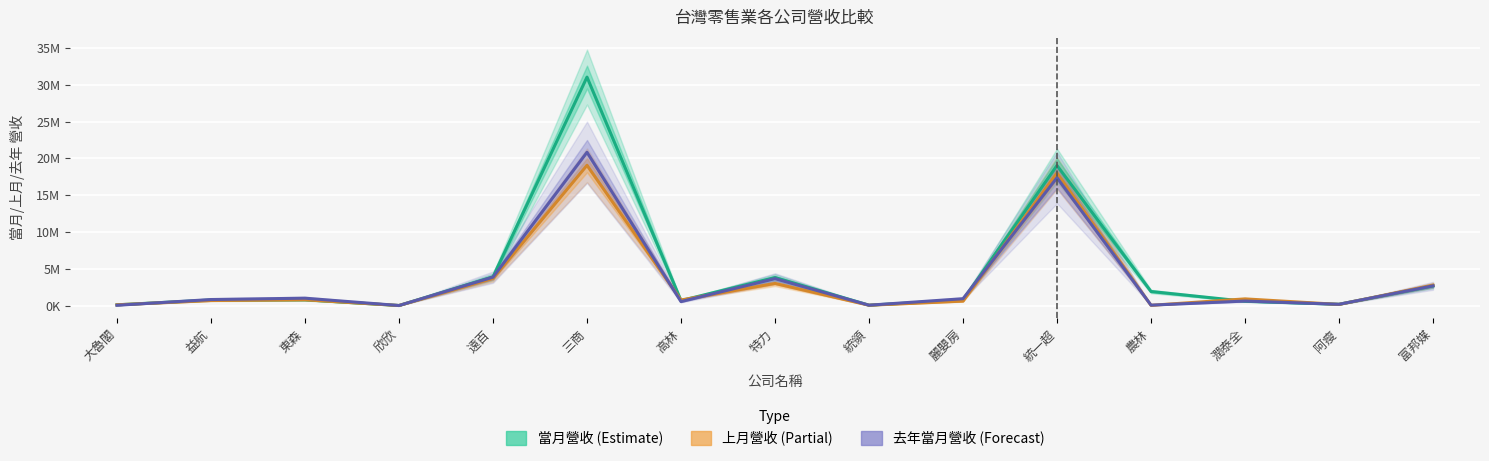

What is the sum of the 上月營收 values at 統領 and 農林?

87673